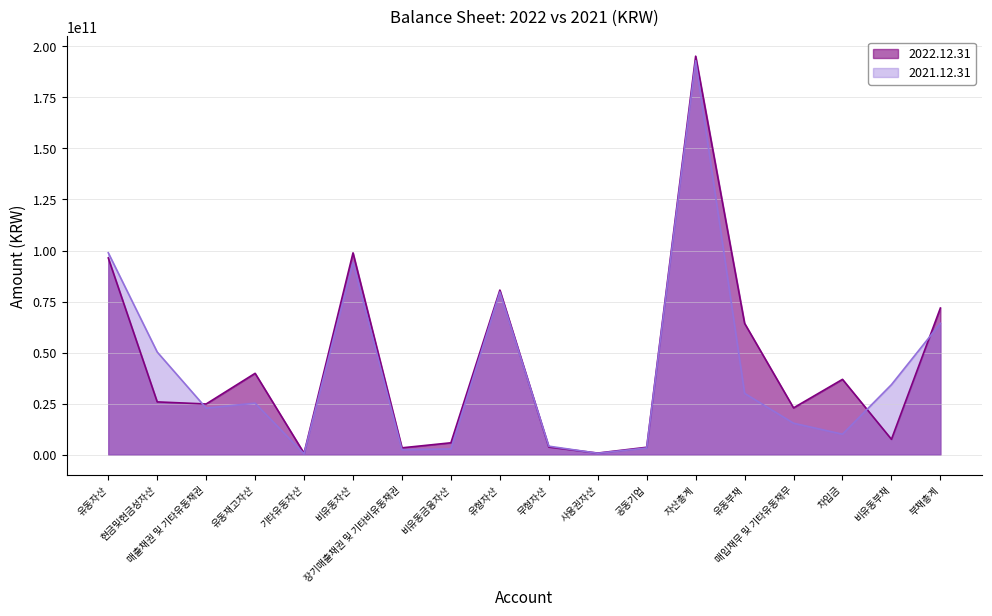

What is the label of the 13th point from the right?

비유동자산